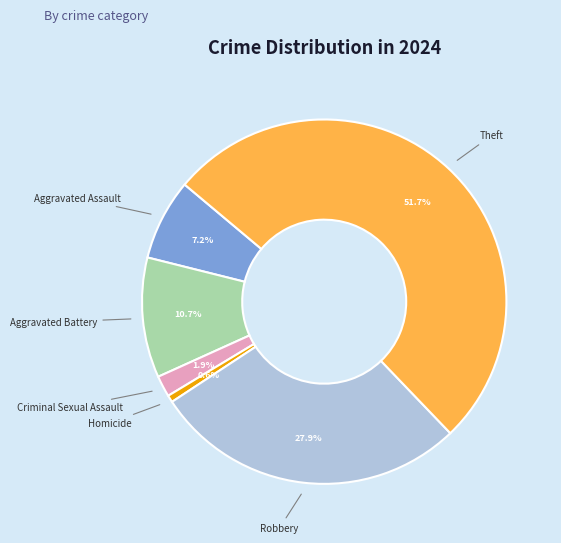

Is there any slice that represents more than half of the pie?

Yes